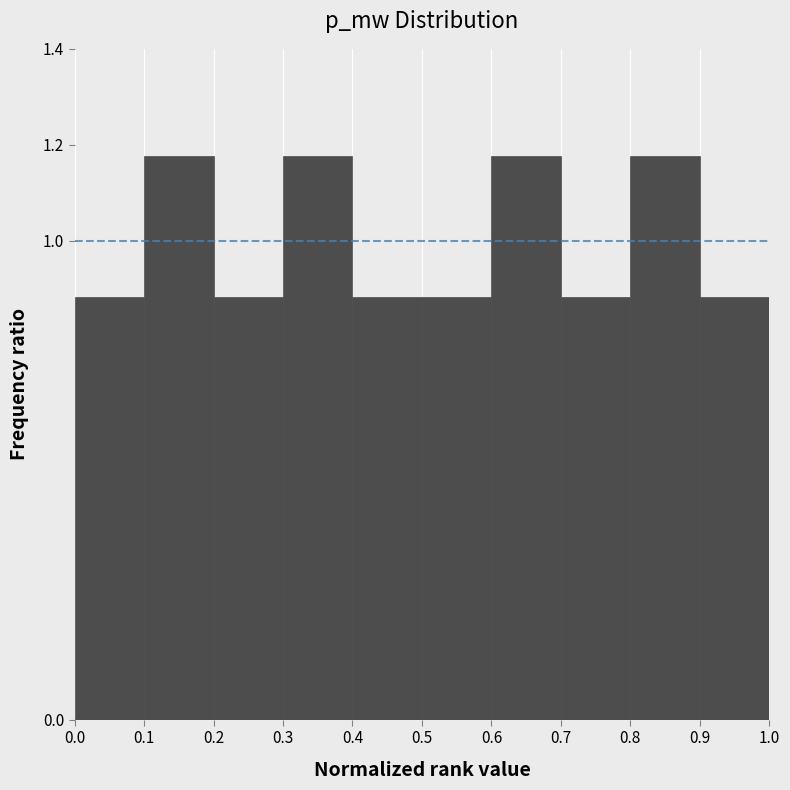

Reading left to right, list every bar in this chart as the range it spans on the x-axis followed by its height. The values are not printed on the chart, so give them approximately, as read against the axis.

0.0 to 0.1: 0.88
0.1 to 0.2: 1.18
0.2 to 0.3: 0.88
0.3 to 0.4: 1.18
0.4 to 0.5: 0.88
0.5 to 0.6: 0.88
0.6 to 0.7: 1.18
0.7 to 0.8: 0.88
0.8 to 0.9: 1.18
0.9 to 1.0: 0.88